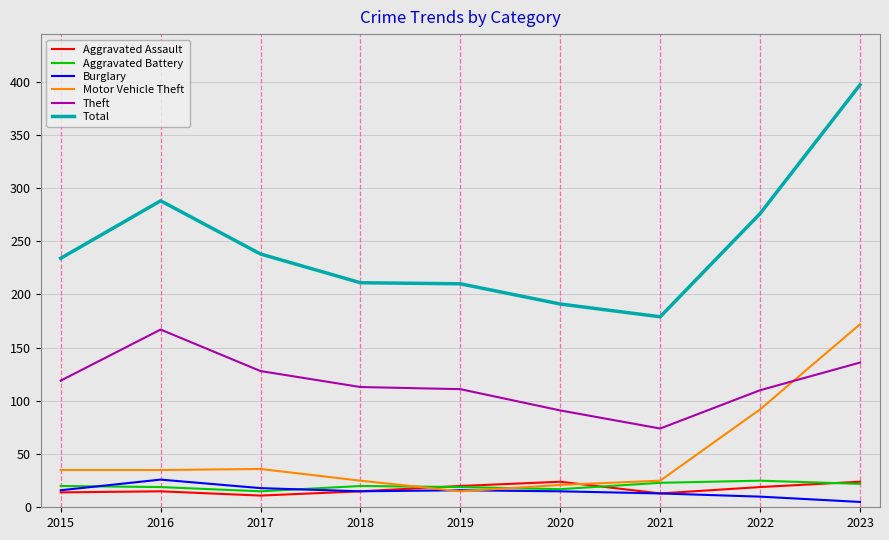

True or false: Theft and Total cross at least once.

False